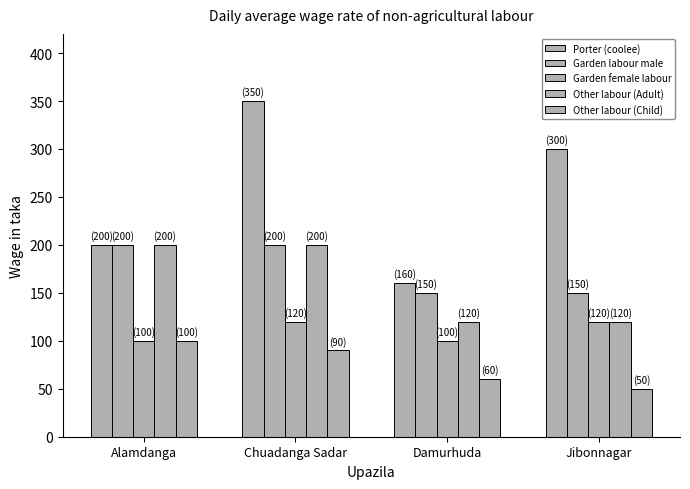

What is the label of the 3rd bar from the left?

Damurhuda